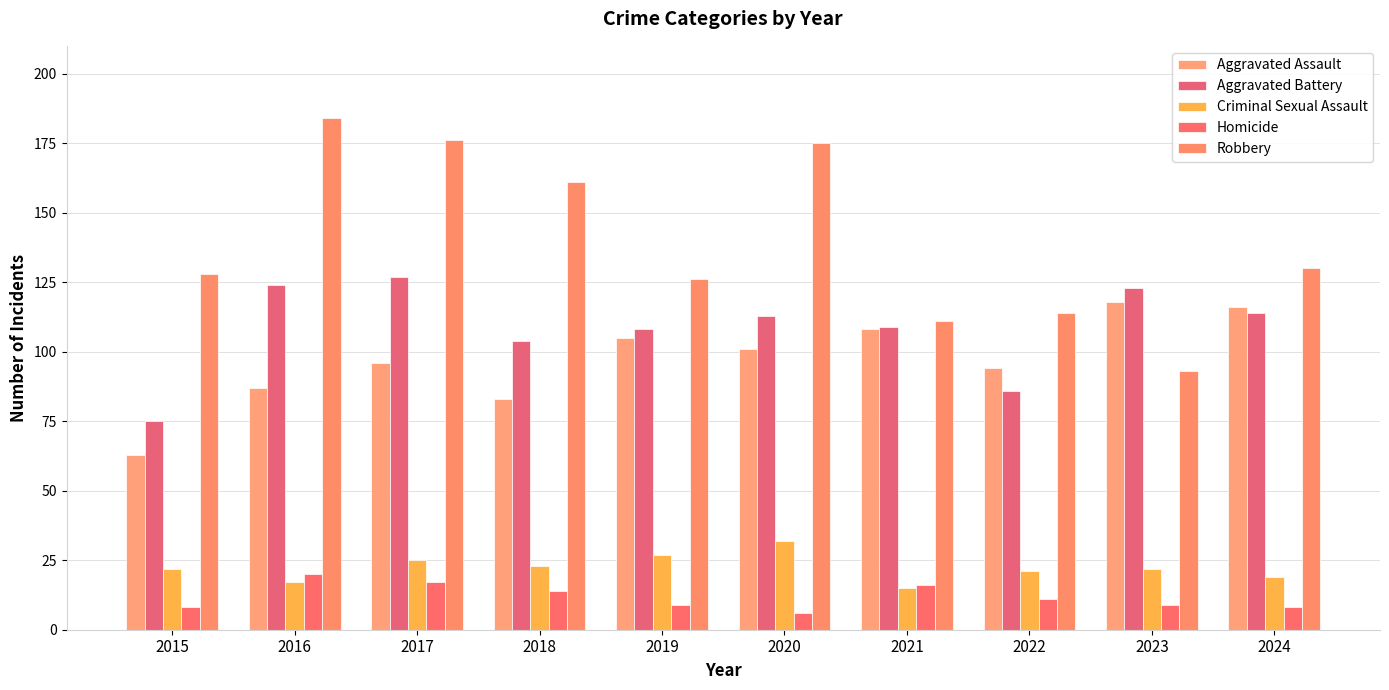

What is the approximate value of Homicide at 2022, to the nearest 5?

10